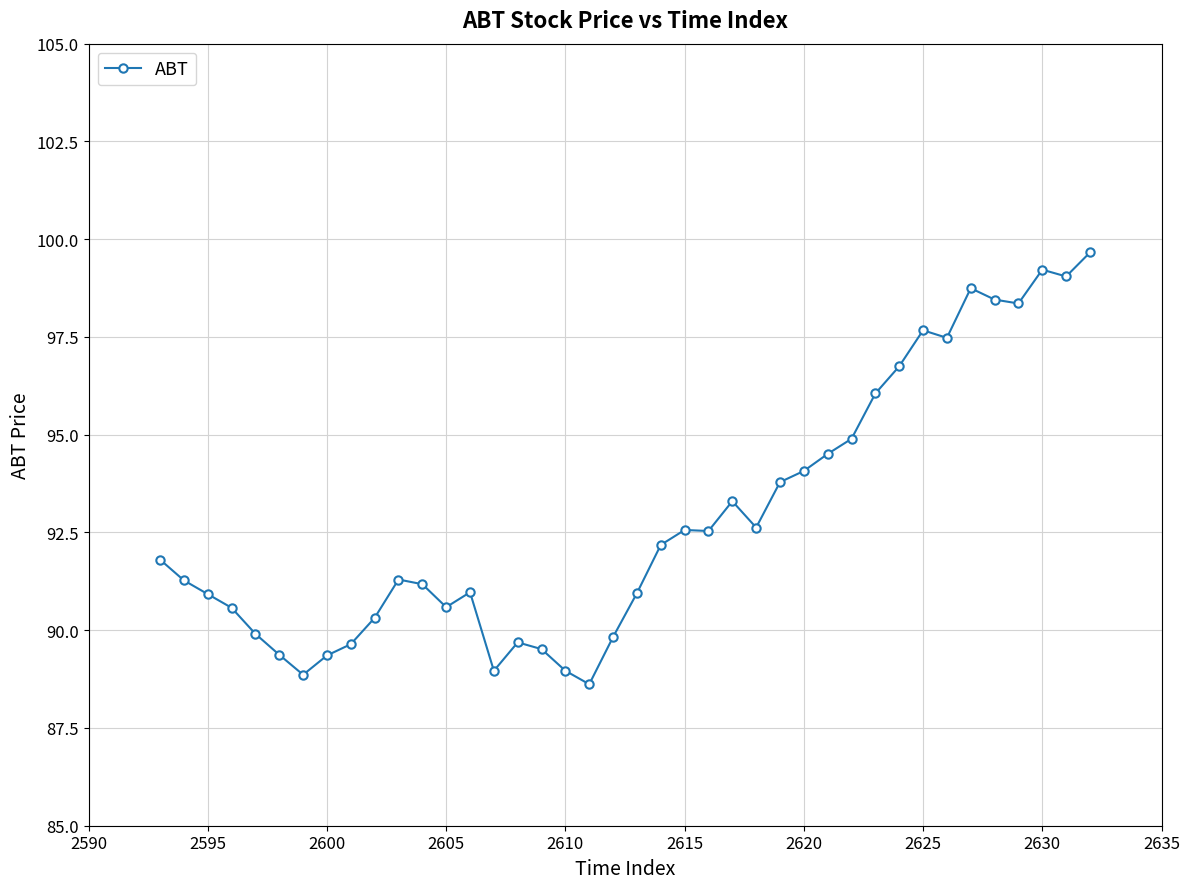

What is the minimum value shown in the chart?

88.6